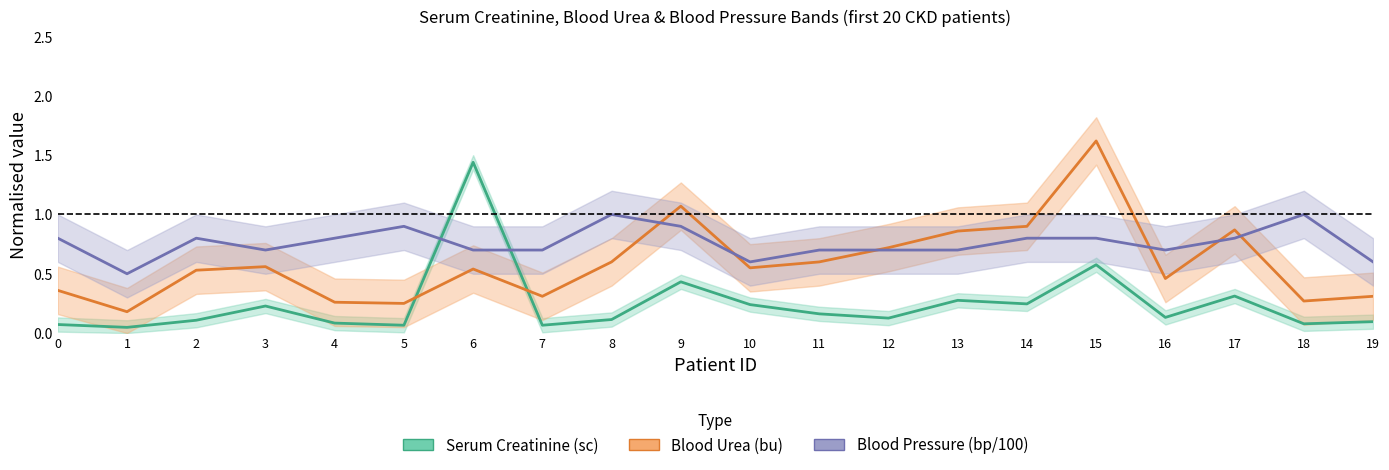

Is it true that Serum Creatinine (sc) equals 0.1 at 18?

True